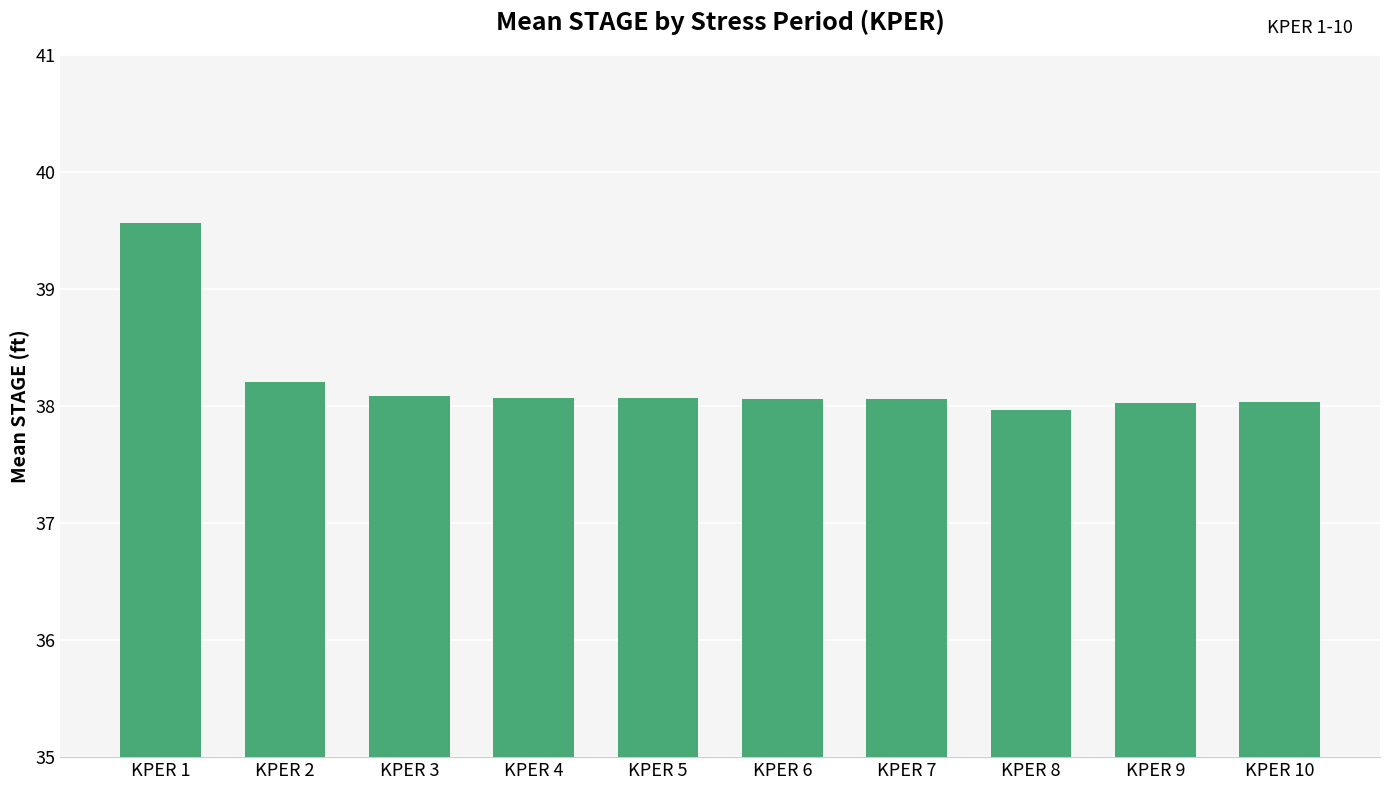

Reading left to right, list all the values displayed in this chart.

KPER 1=39.6	KPER 2=38.2	KPER 3=38.1	KPER 4=38.1	KPER 5=38.1	KPER 6=38.1	KPER 7=38.1	KPER 8=38.0	KPER 9=38.0	KPER 10=38.0